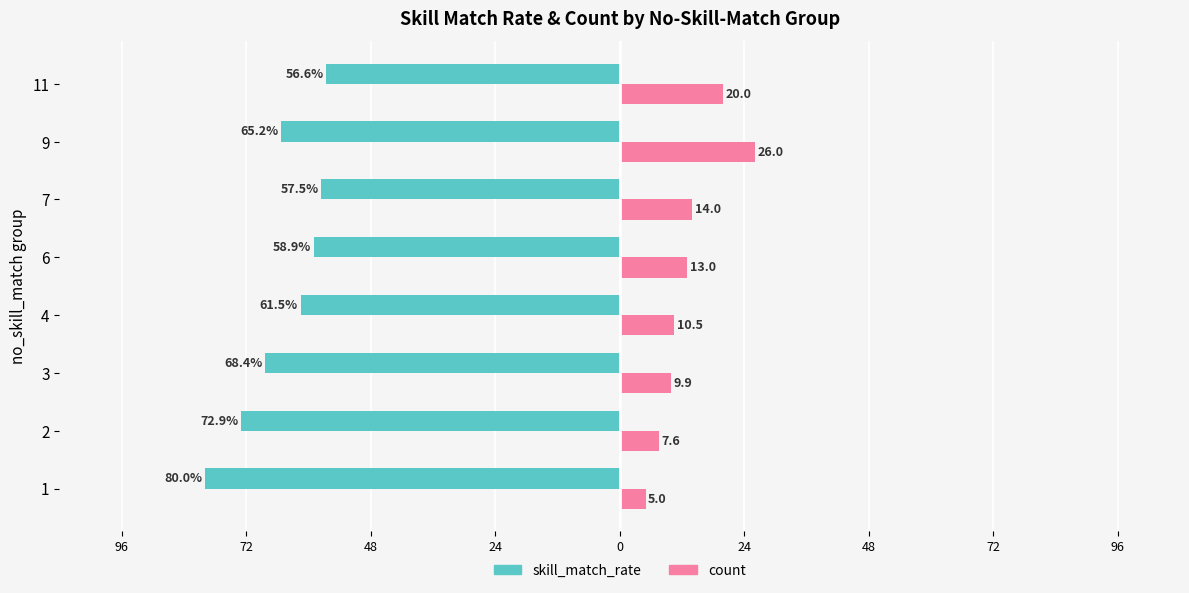

What is the value of the skill_match_rate bar at the 1st from the left?

-80.0